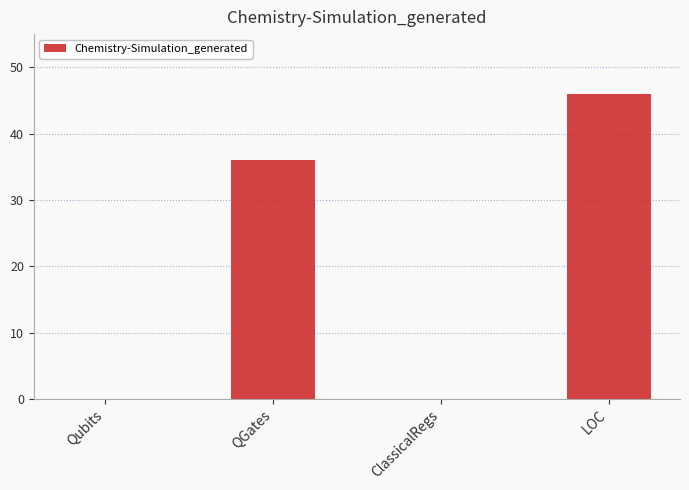

Is it true that the value at ClassicalRegs is 21?

False